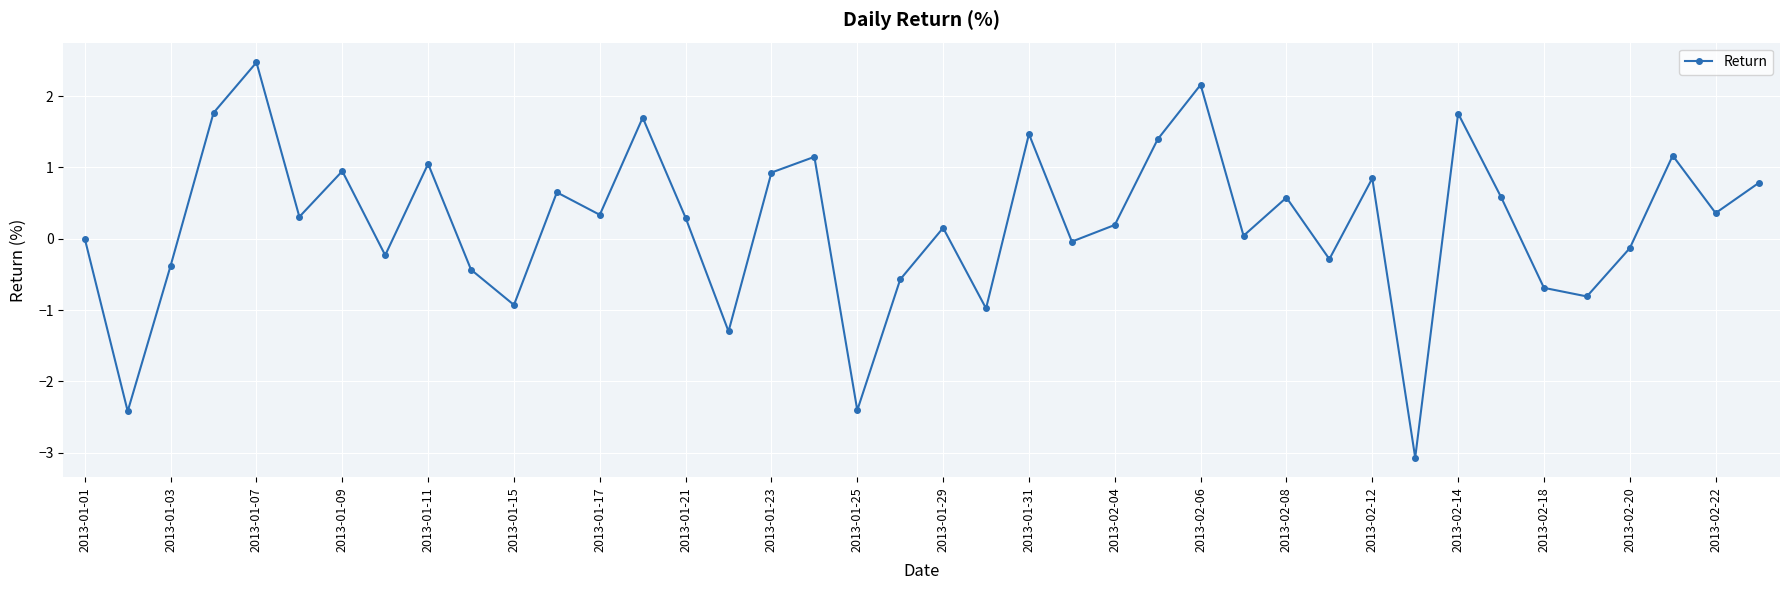

How many interior local peaks (higher than both neighbors) does the data have?

13